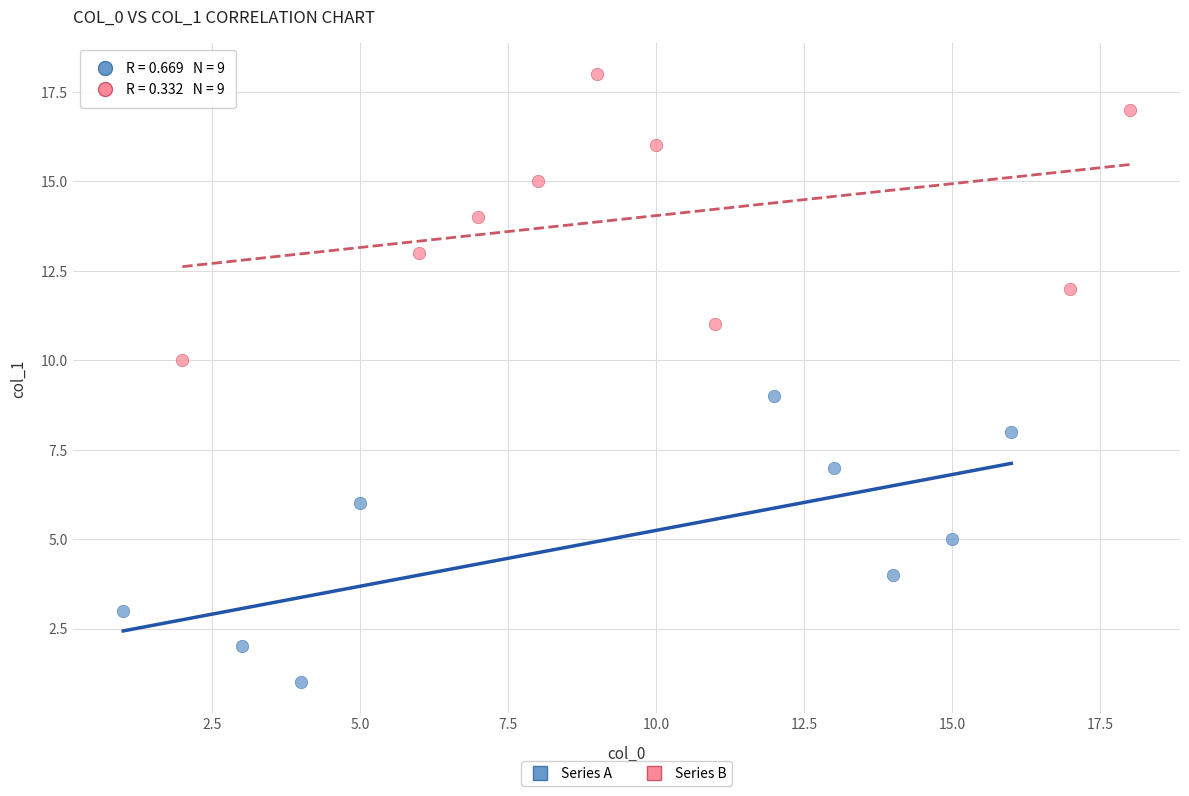

Which series reaches the maximum Y coordinate?

Series B